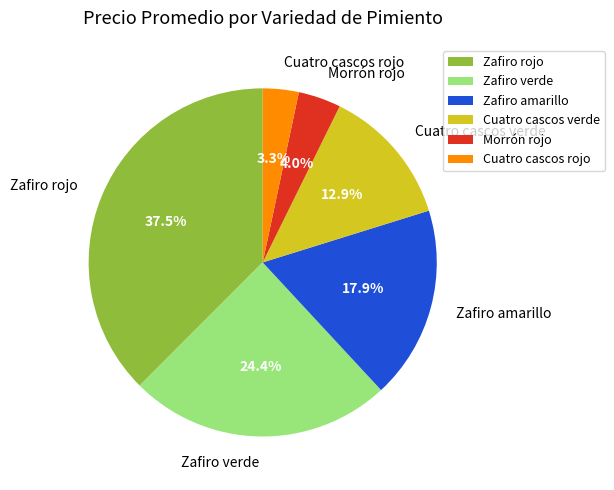

To the nearest percent, what portion does Cuatro cascos verde represent?

13%